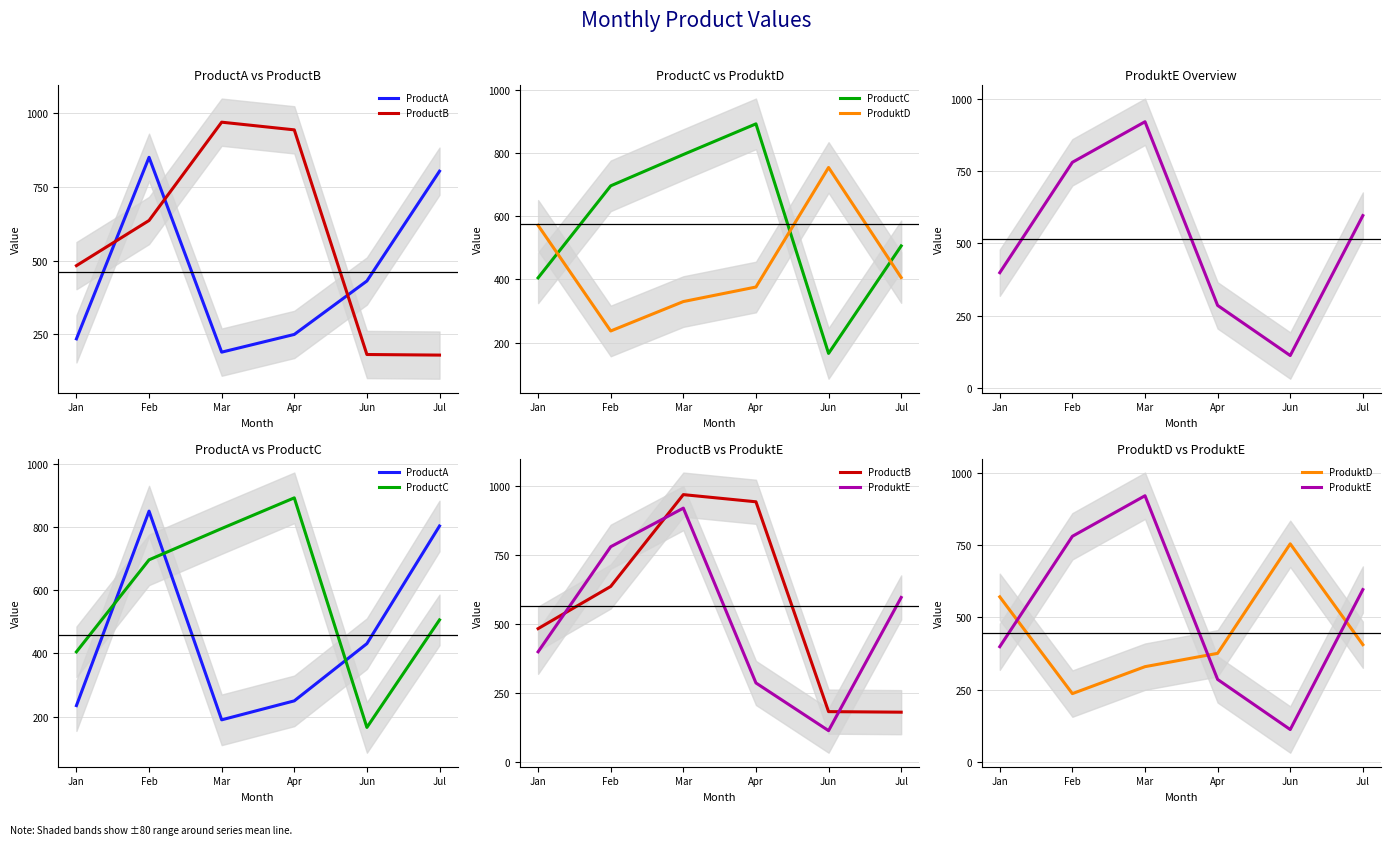

What are all the series names shown in the legend?

ProductA, ProductB, ProductC, ProduktD, ProduktE